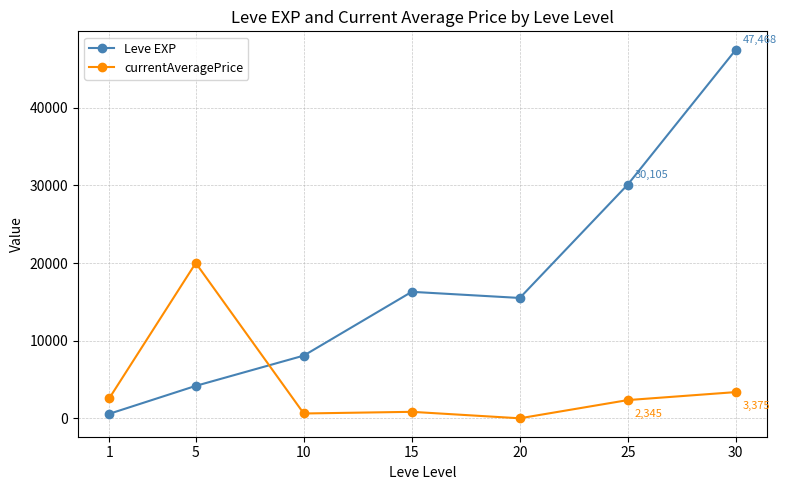

The currentAveragePrice series shows 2592.7 at 1. True or false?

True